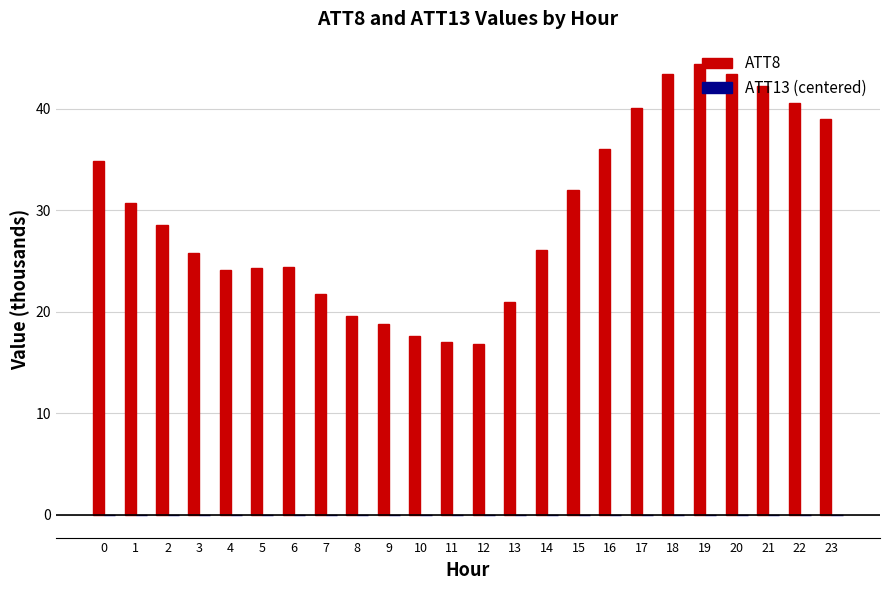

At which category does the chart reach its peak across all series?

19